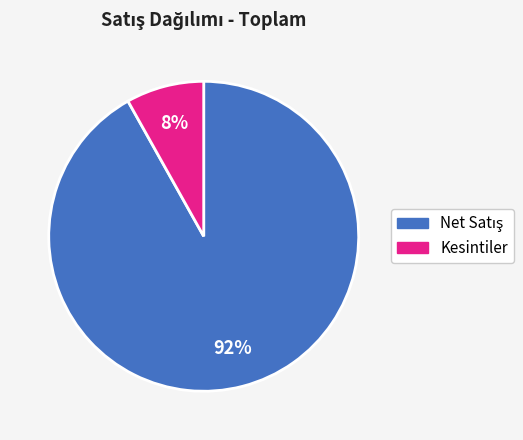

To the nearest percent, what is the difference between the largest and smallest slice percentages?

84%